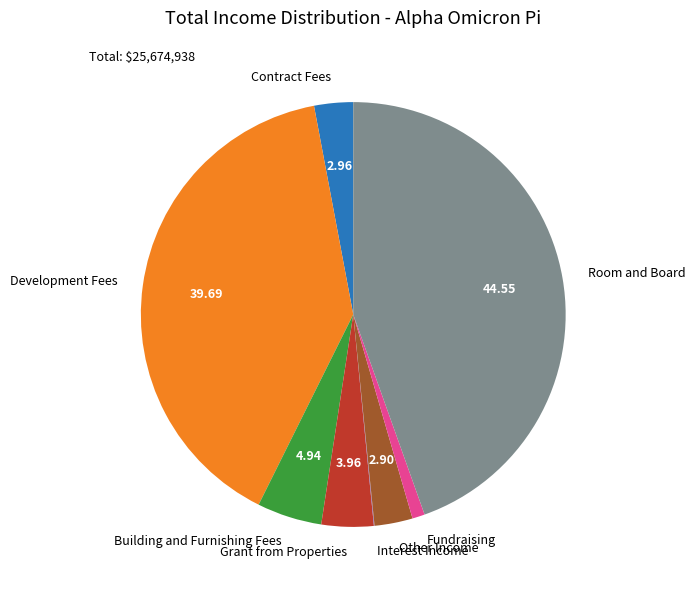

Is Grant from Properties the majority of the pie?

No